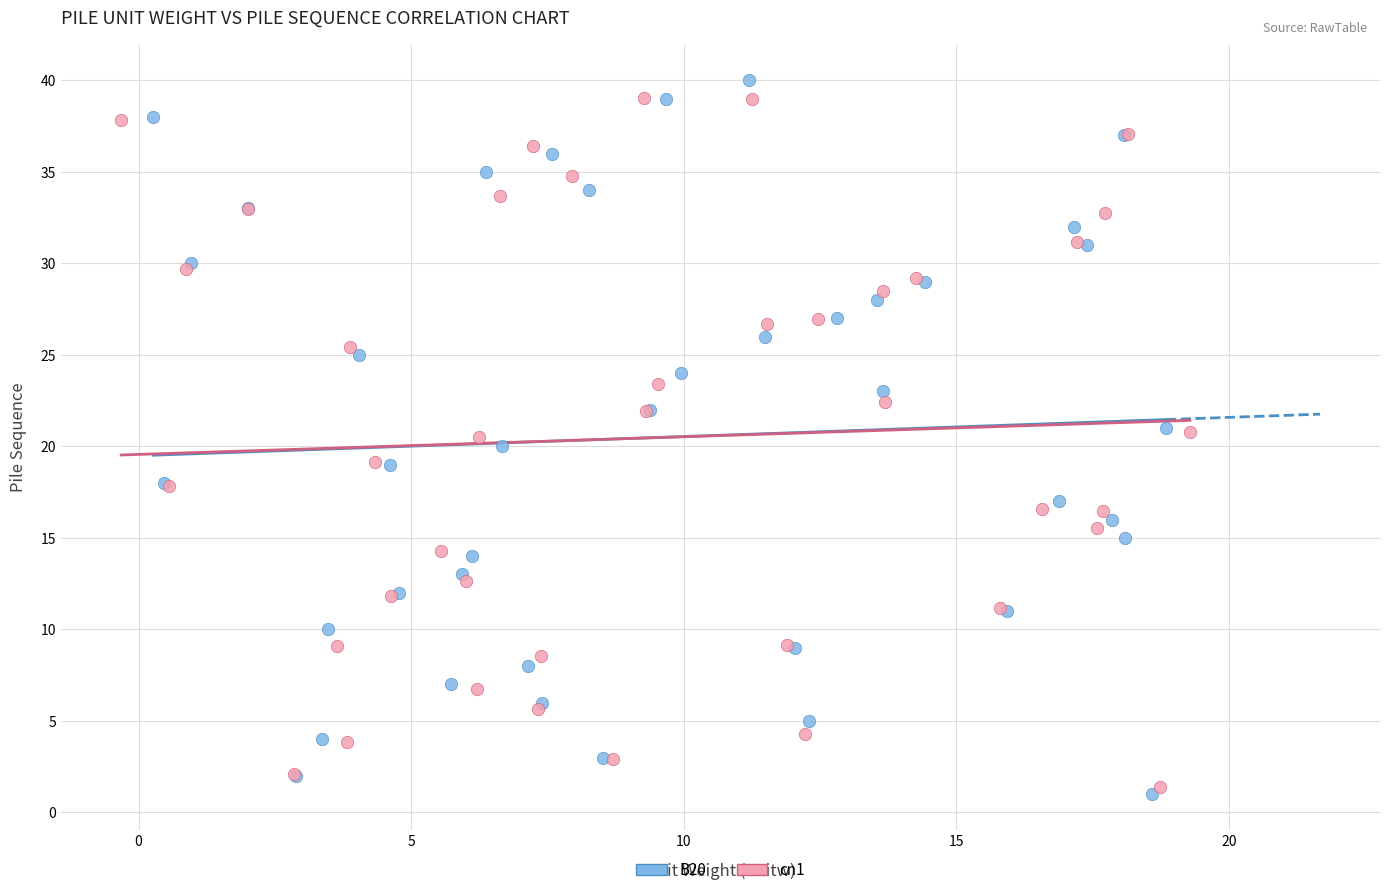

What are all the series names shown in the legend?

B20, cn1